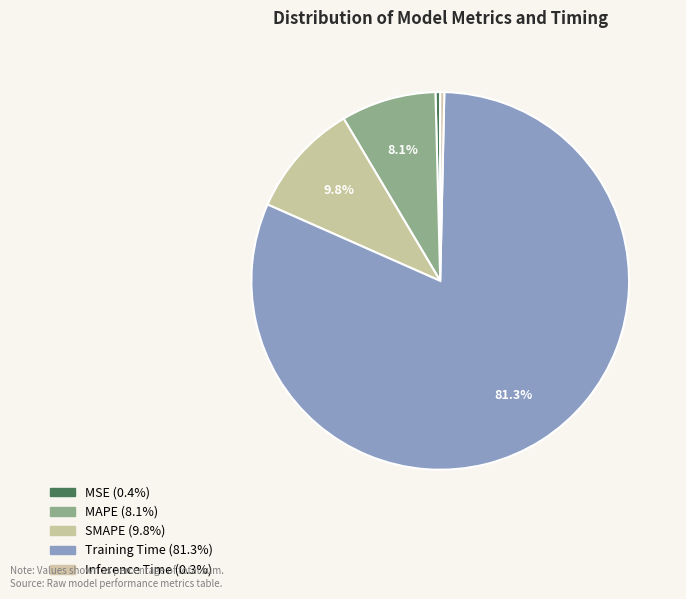

Rank the categories by value from lowest to highest.

Inference Time, MSE, MAPE, SMAPE, Training Time